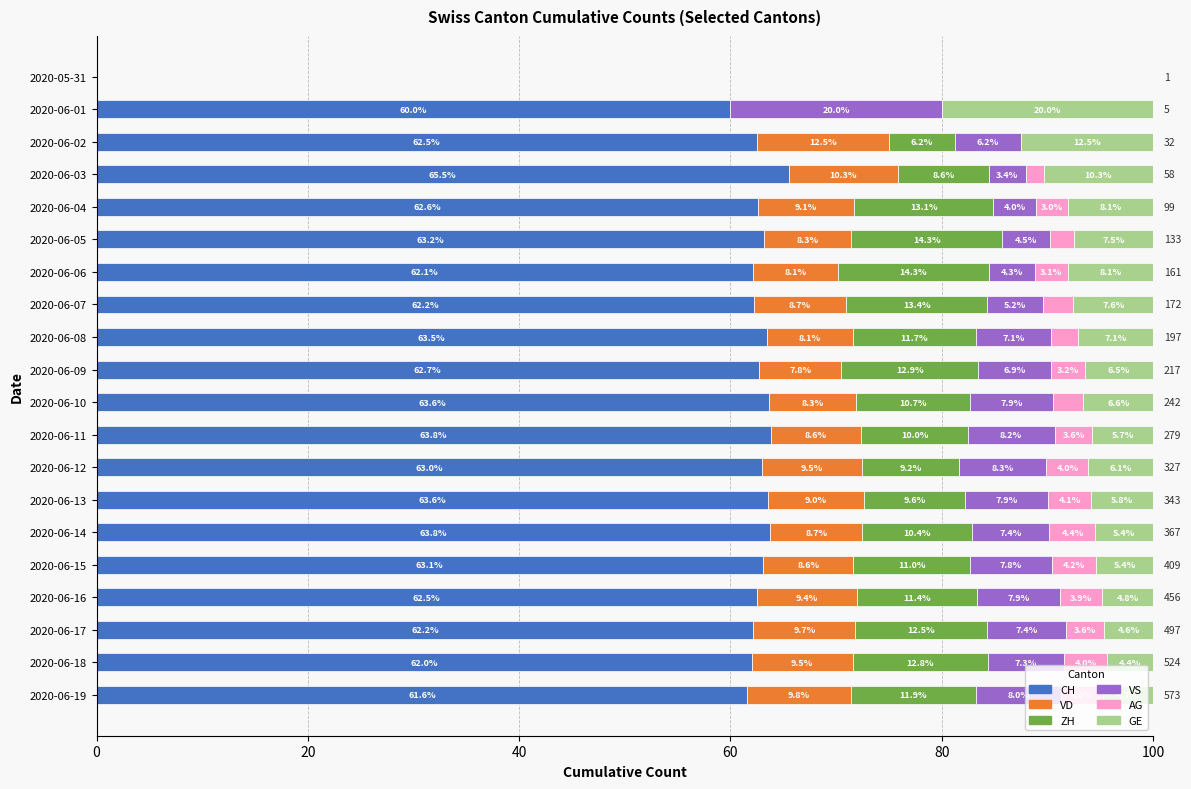

What is the approximate value of CH at 2020-06-09?

62.7